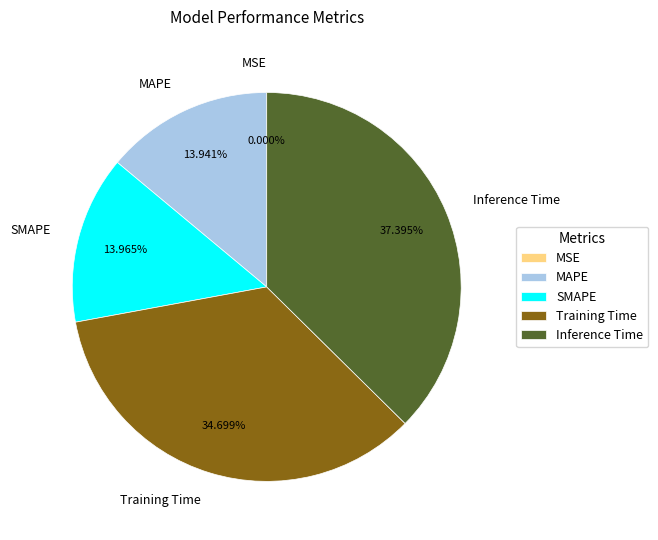

Which category has the biggest portion of the pie?

Inference Time